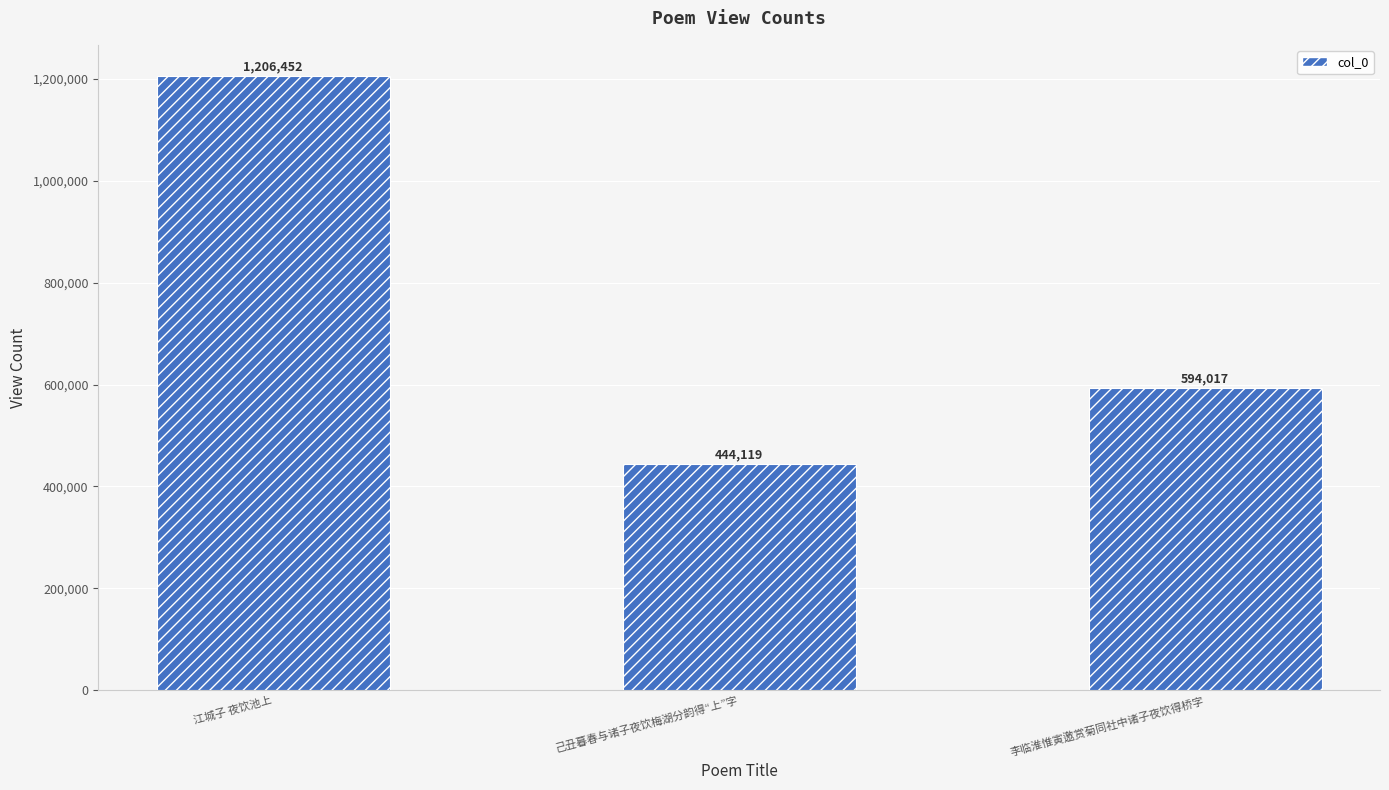

Rank the categories by value from lowest to highest.

己丑暮春与诸子夜饮梅湖分韵得“上”字, 李临淮惟寅邀赏菊同社中诸子夜饮得桥字, 江城子 夜饮池上